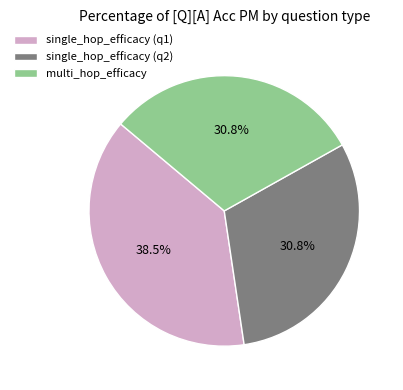

Which category has the biggest portion of the pie?

single_hop_efficacy (q1)